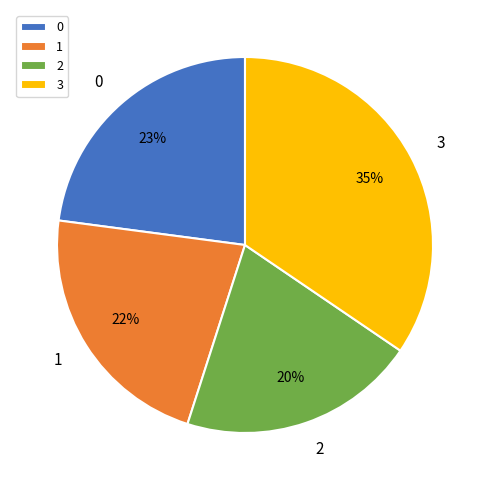

To the nearest percent, what is the difference between the 1 and 0 slice percentages?

1%